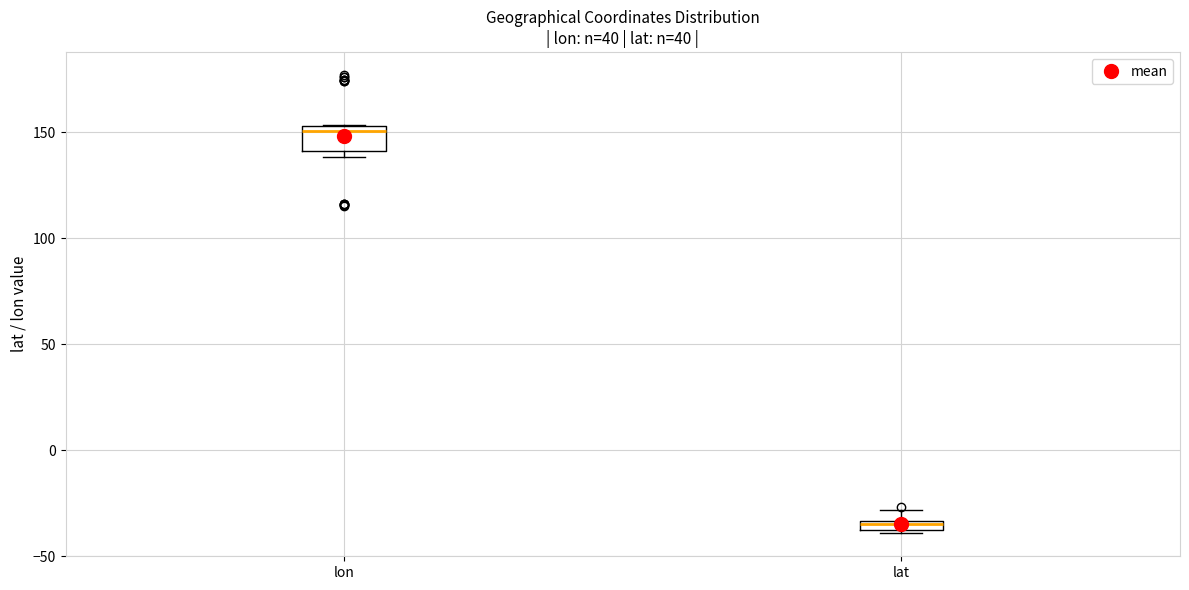

Where does the upper whisker of the box for lat end on the y-axis? The values are not printed on the chart, so give them approximately, as read against the axis.

-30